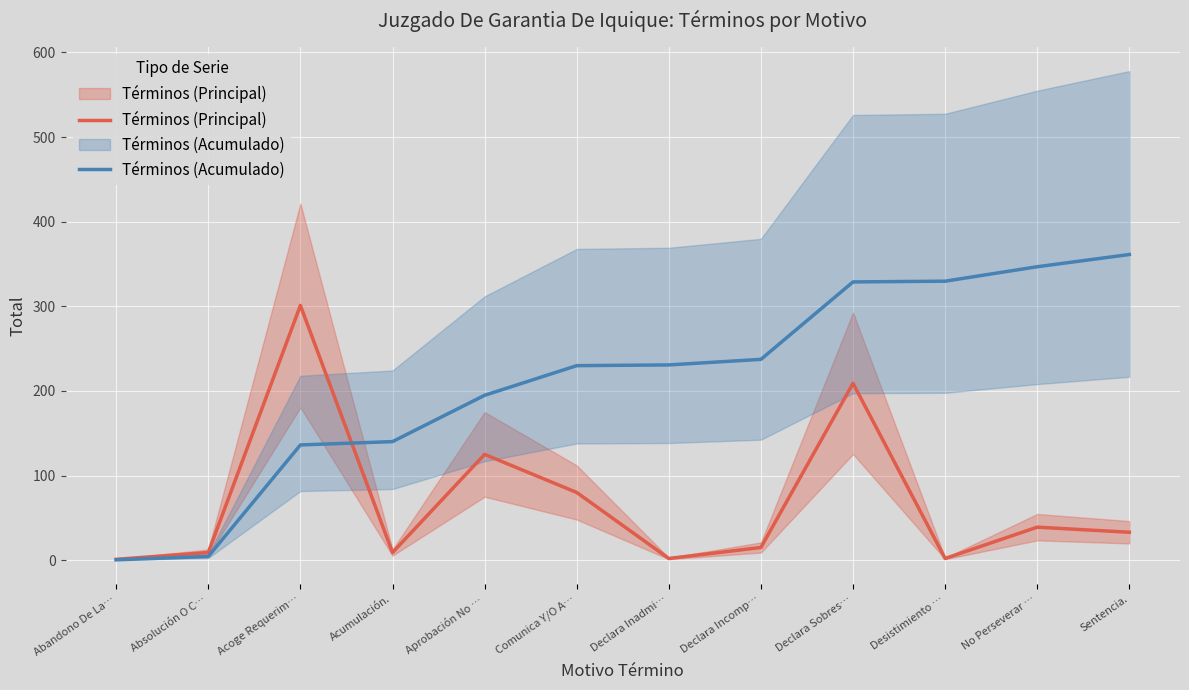

Which series ends up on top after the final intersection of Términos (Principal) and Términos (Acumulado)?

Términos (Acumulado)